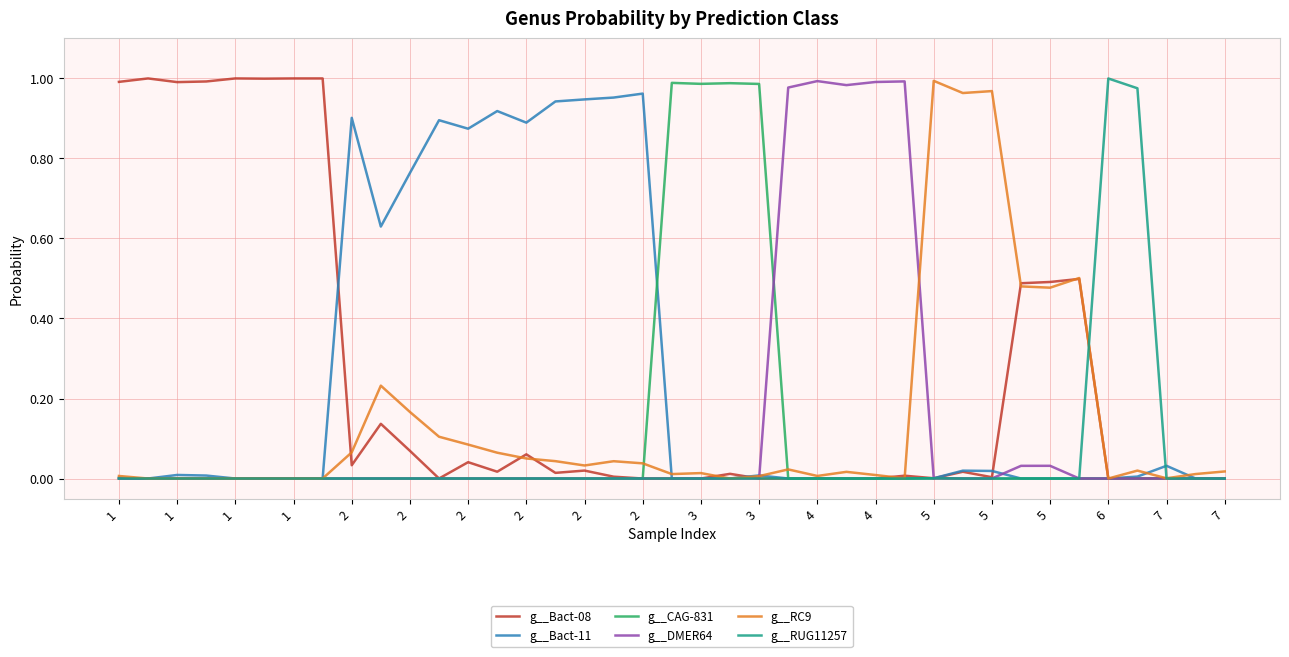

What are all the series names shown in the legend?

g__Bact-08, g__Bact-11, g__CAG-831, g__DMER64, g__RC9, g__RUG11257